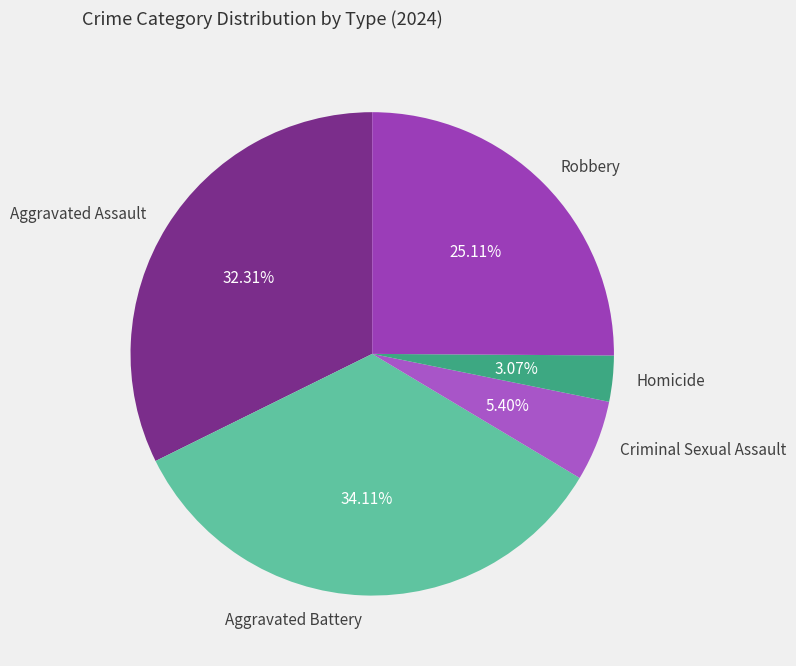

Is there any slice that represents more than half of the pie?

No